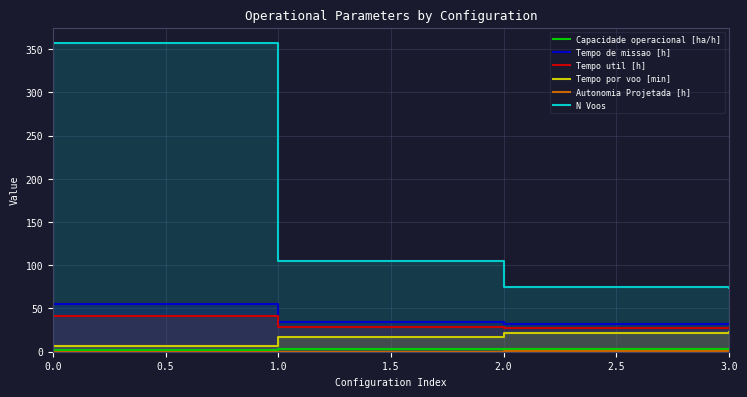

What is the sum of all Tempo de missao [h] values?

154.6